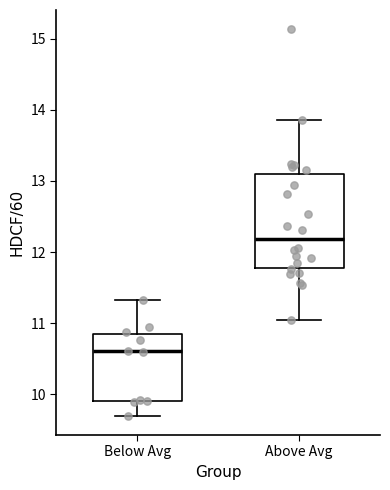

Which box has the highest median line?

Above Avg